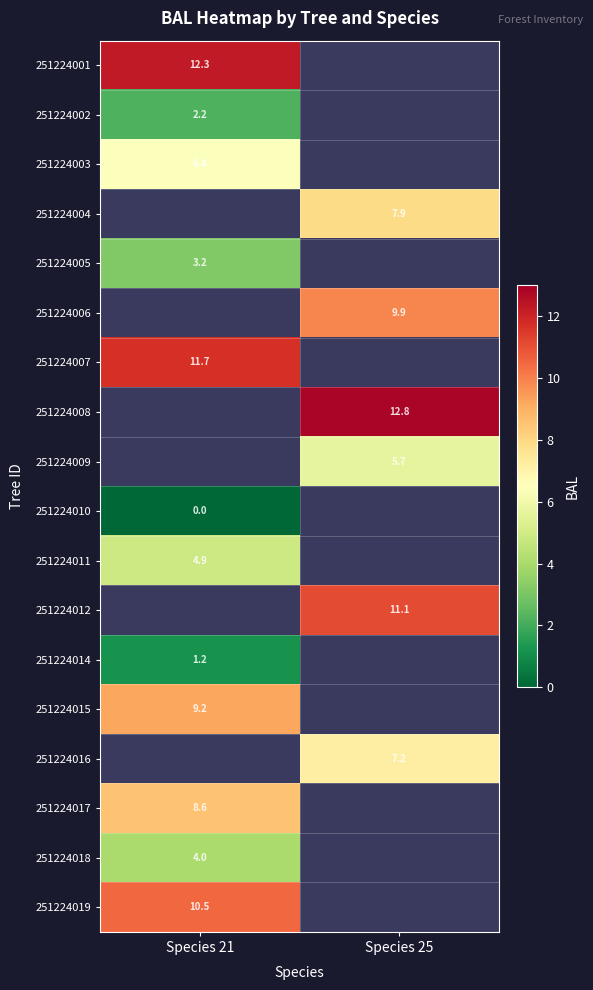

How many categories are shown in the chart?

2